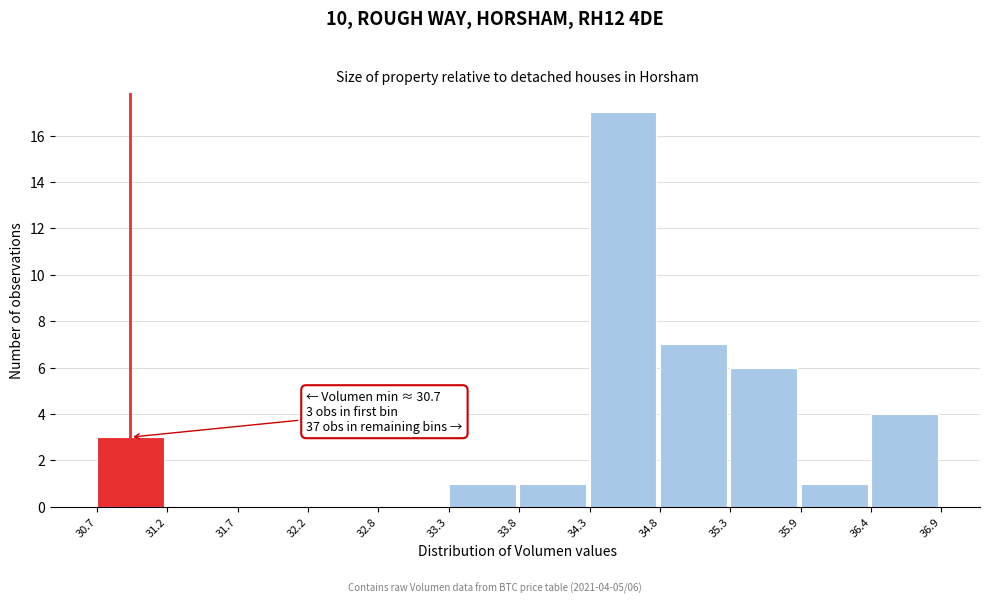

Which range on the x-axis has the tallest bar?

34.3 to 34.8